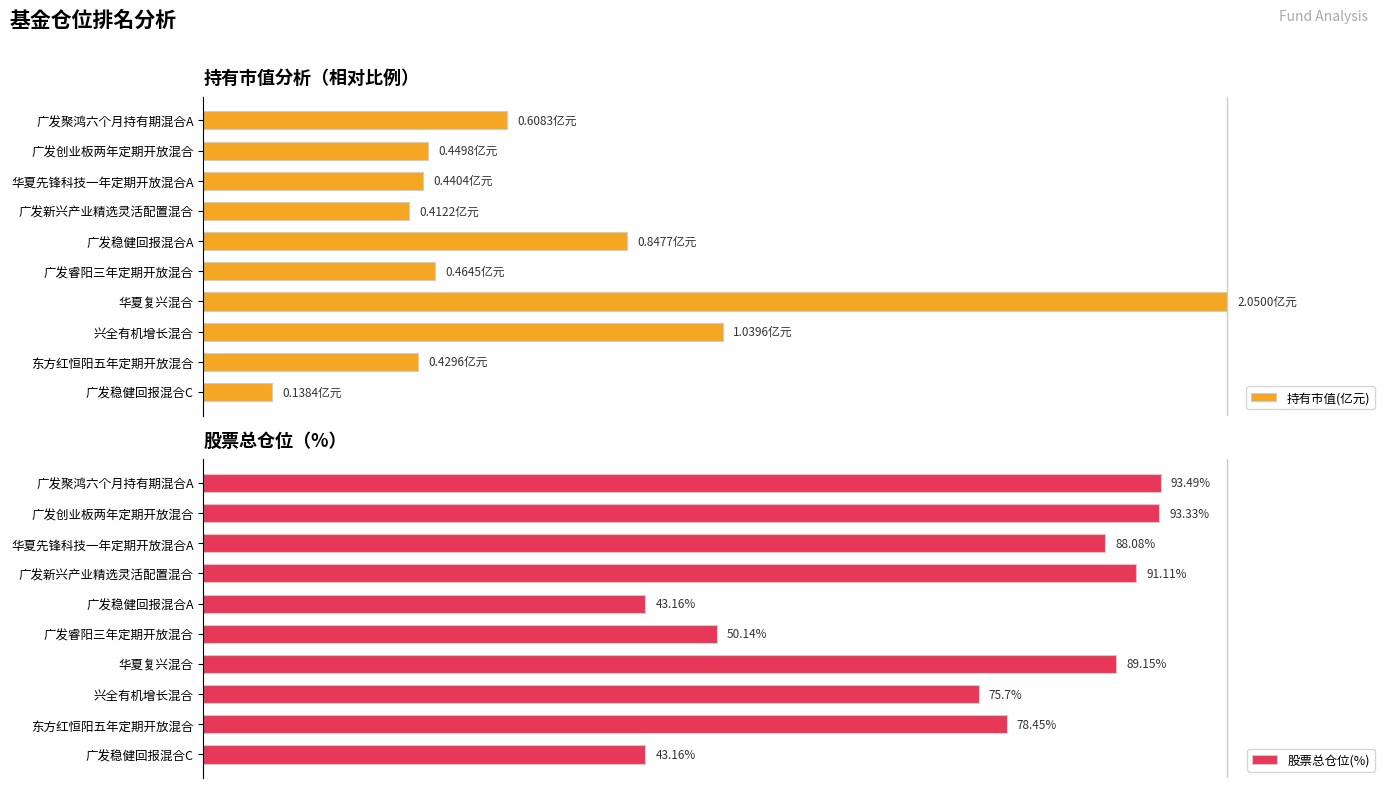

How many categories are shown in the chart?

10